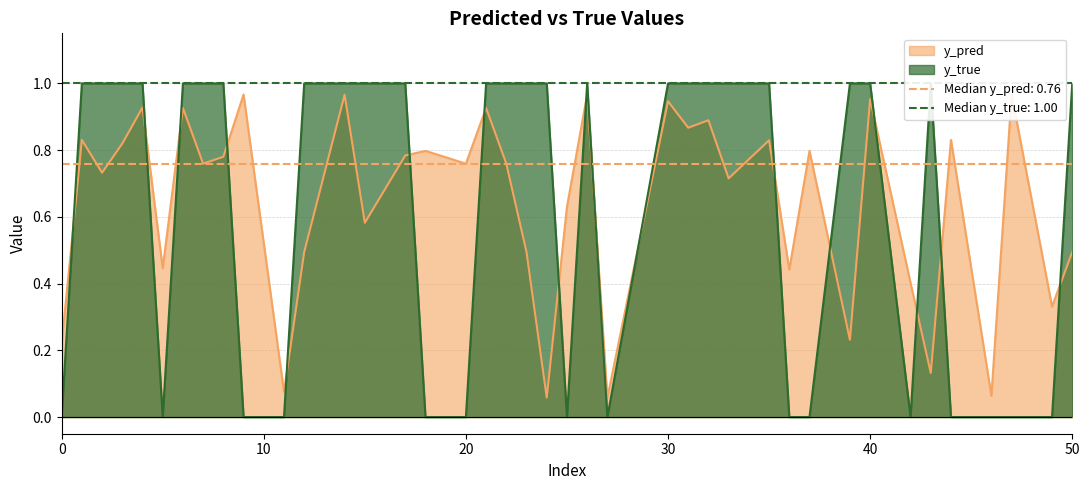

How many lines are shown in the chart?

2